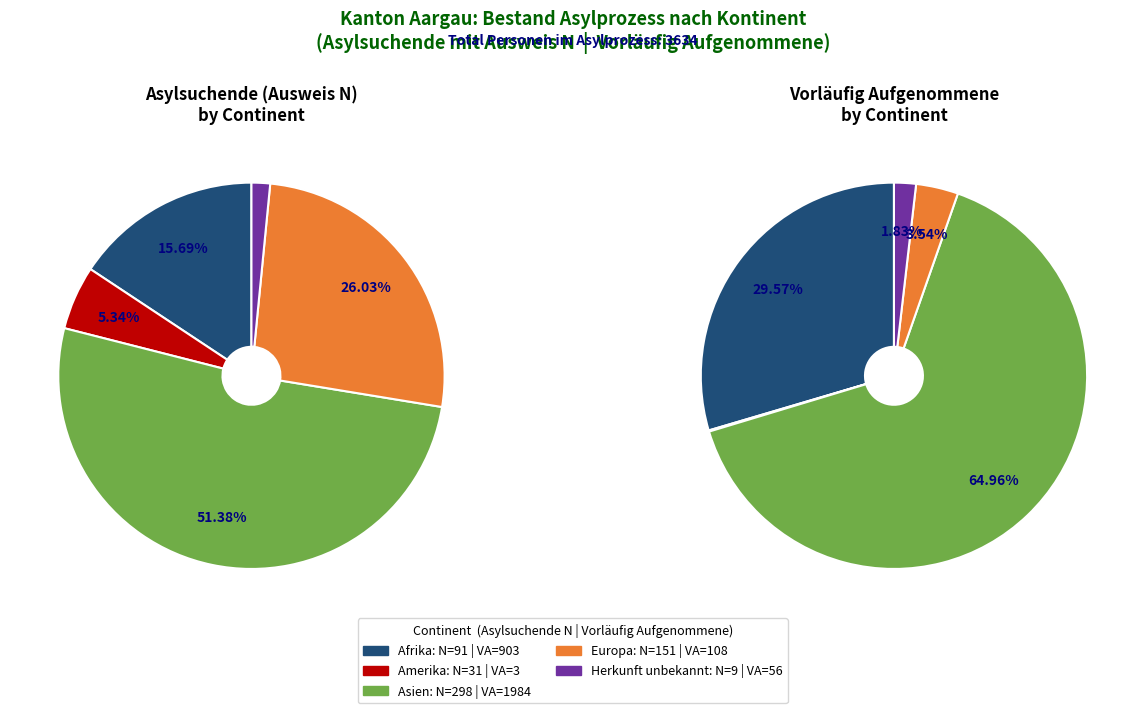

What percentage do Asien and Amerika together represent?

63.7%